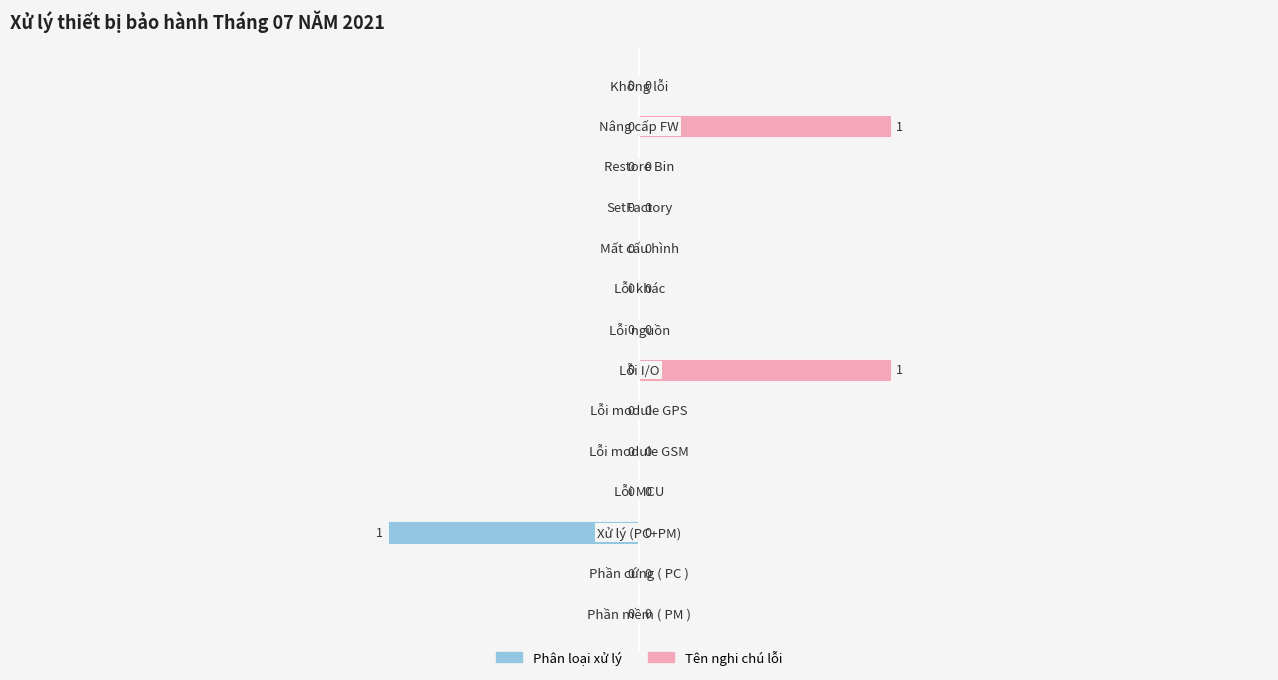

How many data points in Phân loại xử lý are less than 0?

1